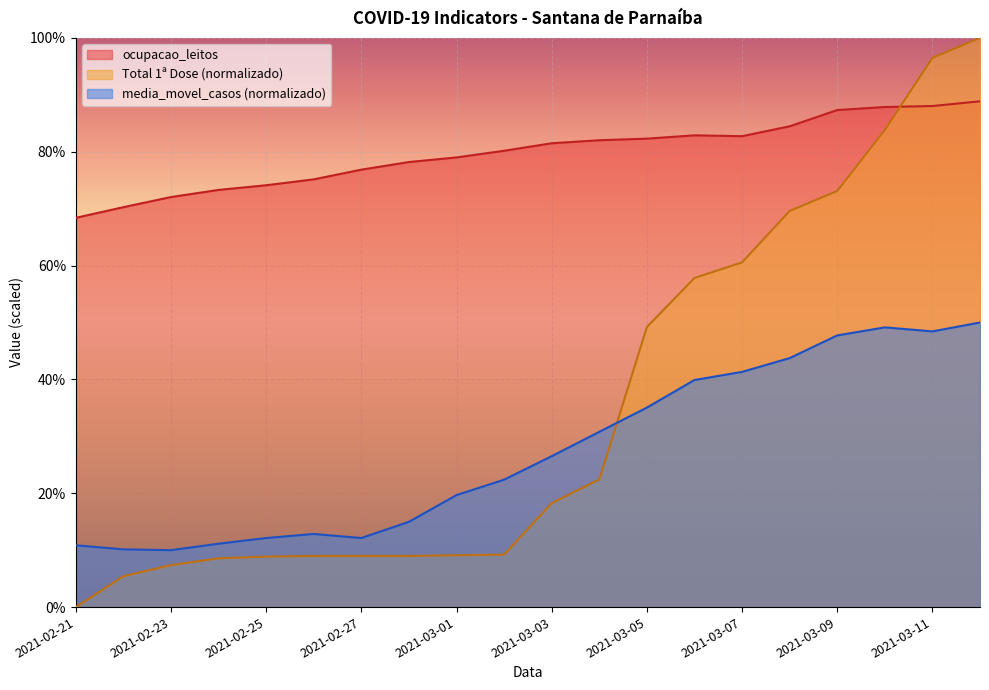

Is it true that media_movel_casos equals 10.7 at 2021-03-06?

False